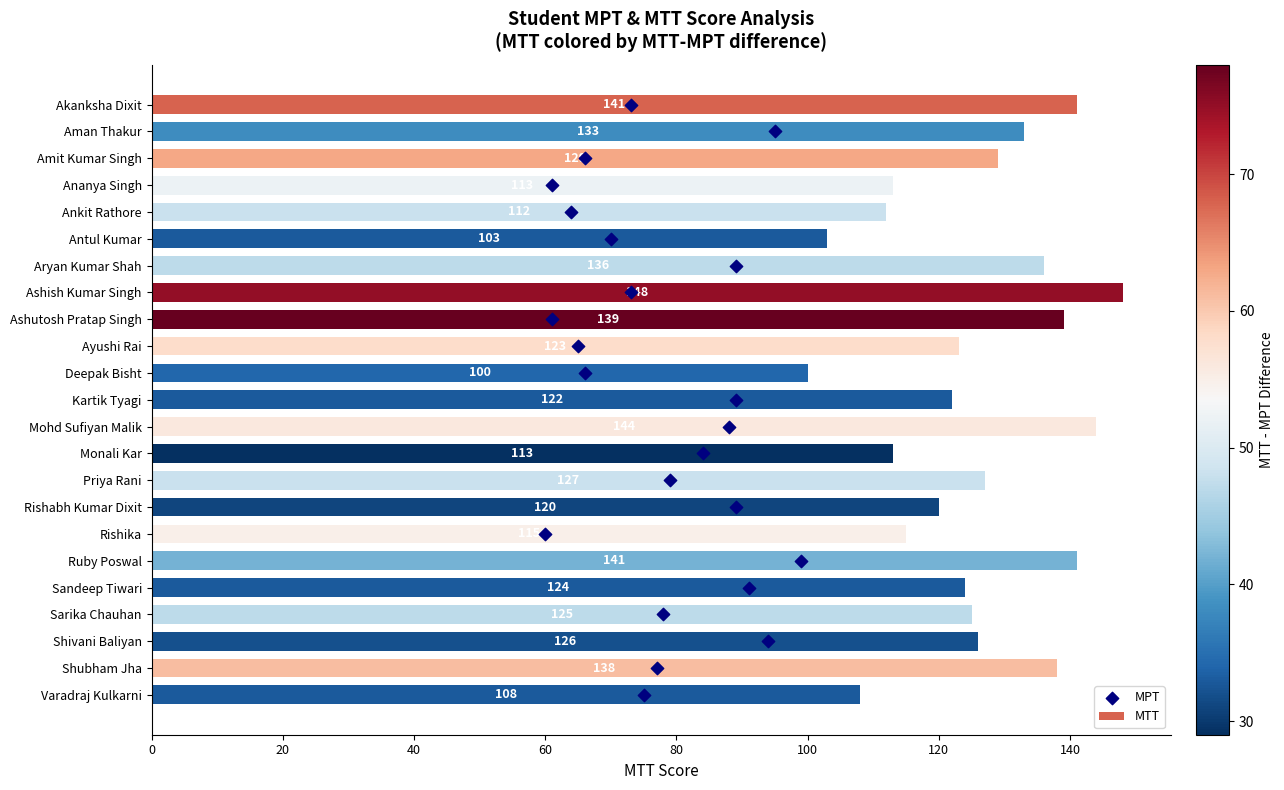

Which series contains the lowest Y value?

MPT